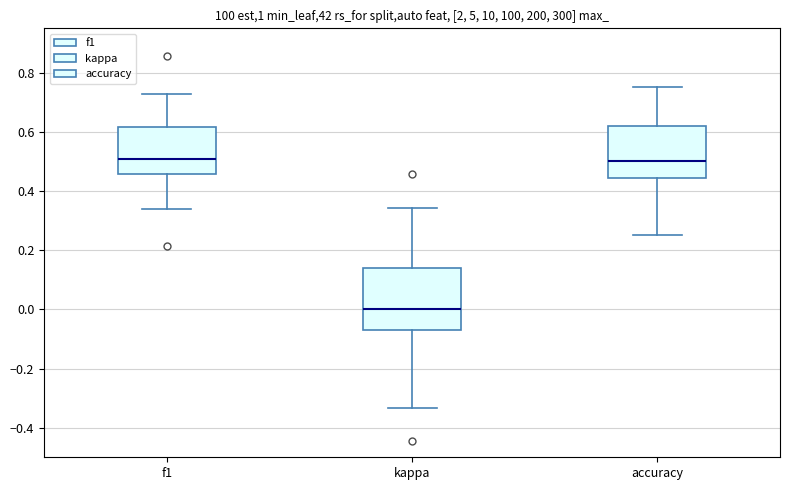

Where is the lower edge of the box for f1 on the y-axis? The values are not printed on the chart, so give them approximately, as read against the axis.

0.46